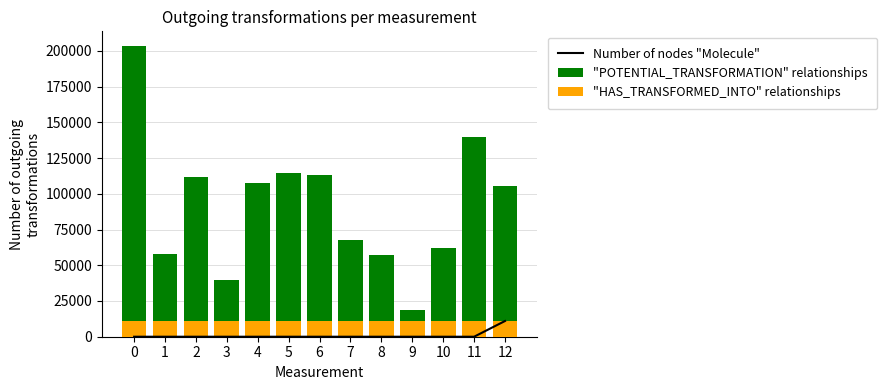

Reading left to right, transcribe all the data shown in this chart.

Number of nodes "Molecule": 0	0	0	0	0	0	0	0	0	0	0	0	11000
"POTENTIAL_TRANSFORMATION" relationships: 203500	58000	111500	39500	107500	114500	113500	67500	57000	18500	62000	139500	105500
"HAS_TRANSFORMED_INTO" relationships: 11000	11000	11000	11000	11000	11000	11000	11000	11000	11000	11000	11000	11000